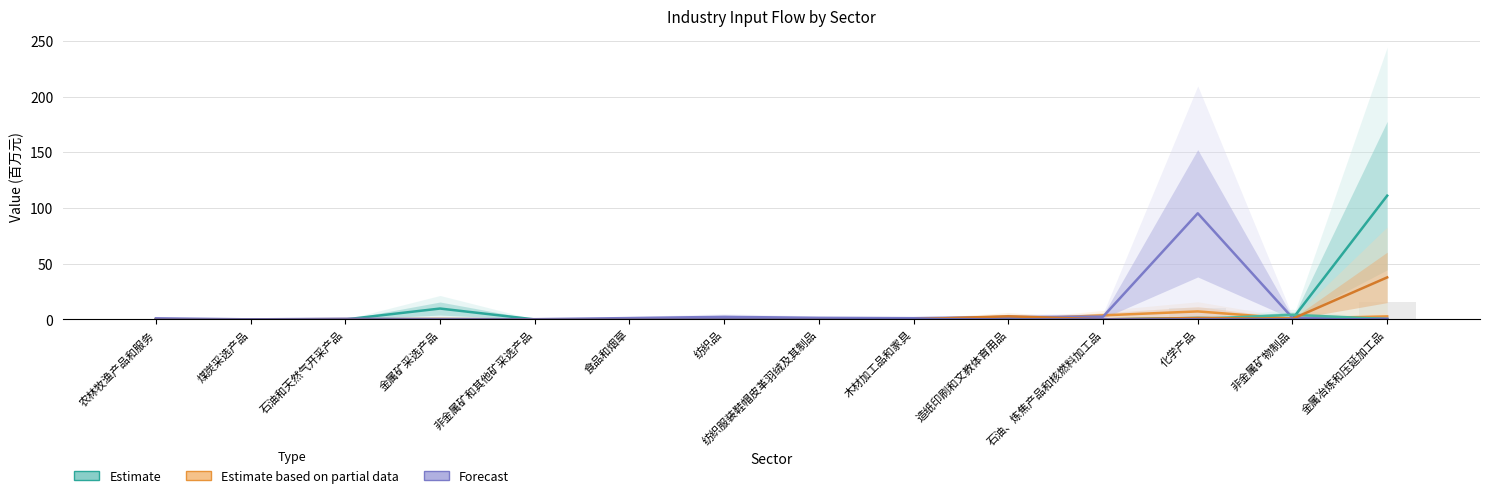

What is the total value across all series at 金属冶炼和压延加工品?

152.7